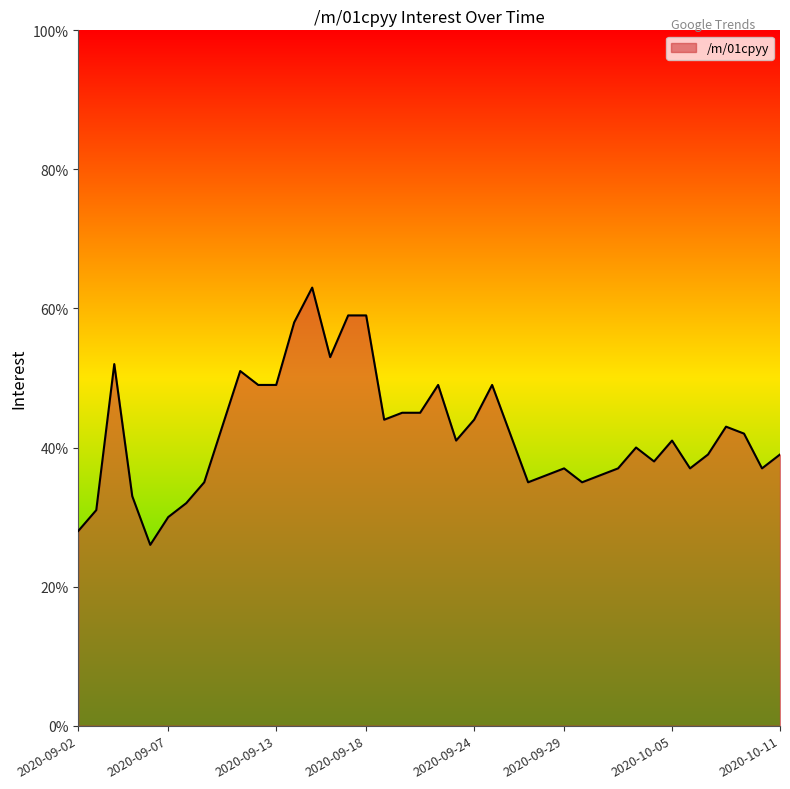

What is the smallest value displayed?

26